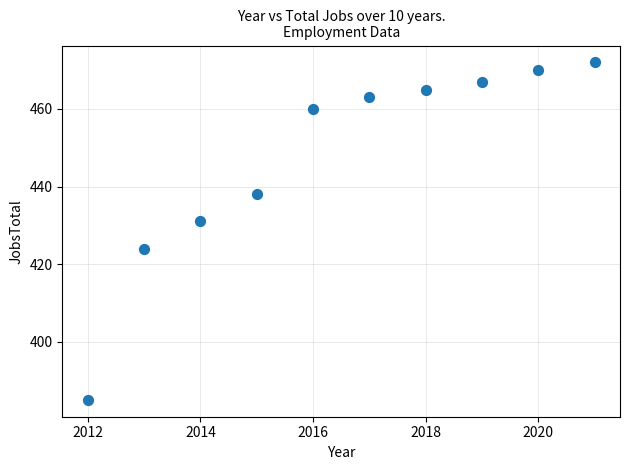

What is the range of X values (max minus min)?

9